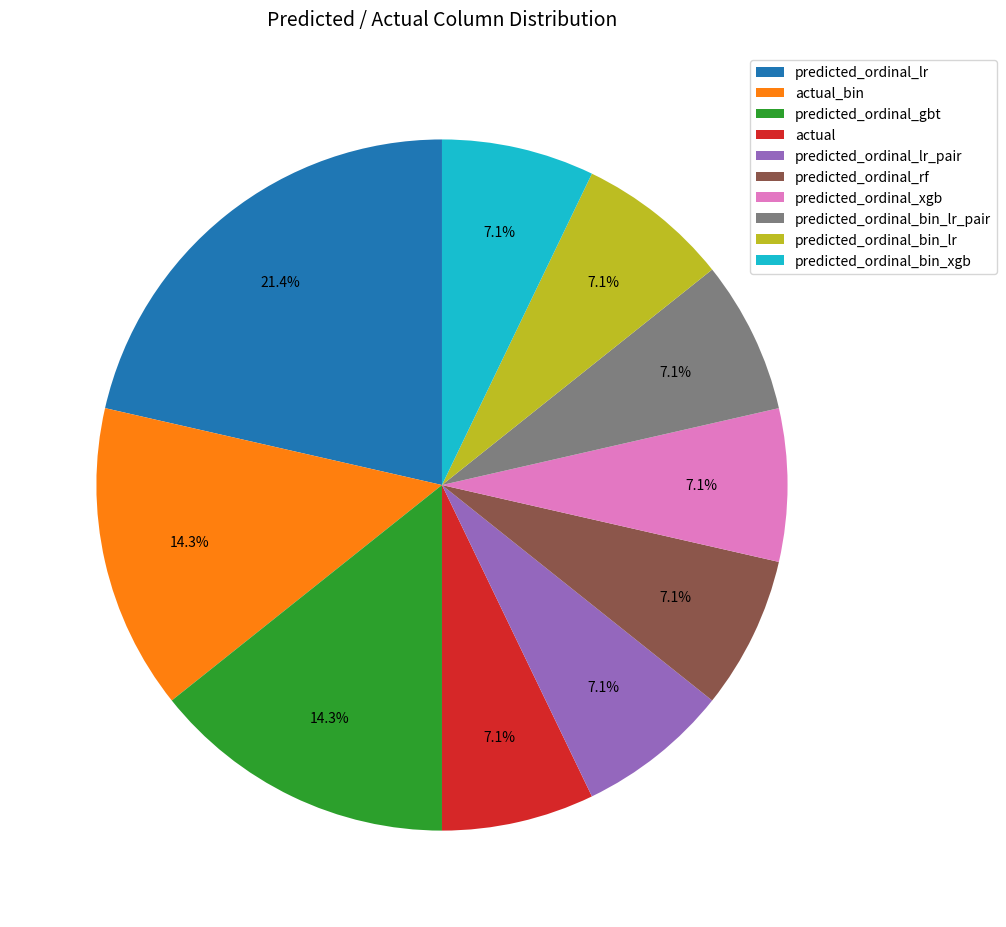

What percentage is the predicted_ordinal_gbt slice, to the nearest percent?

14%